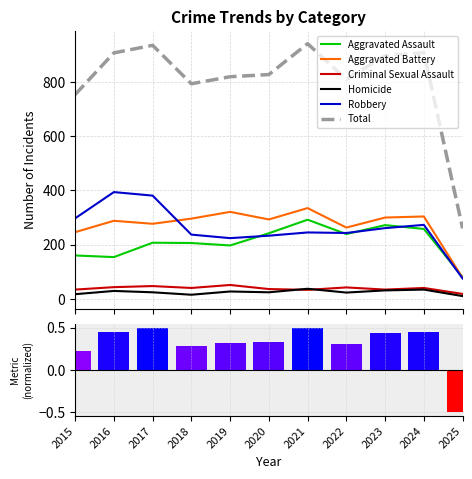

What are all the series names shown in the legend?

Aggravated Assault, Aggravated Battery, Criminal Sexual Assault, Homicide, Robbery, Total